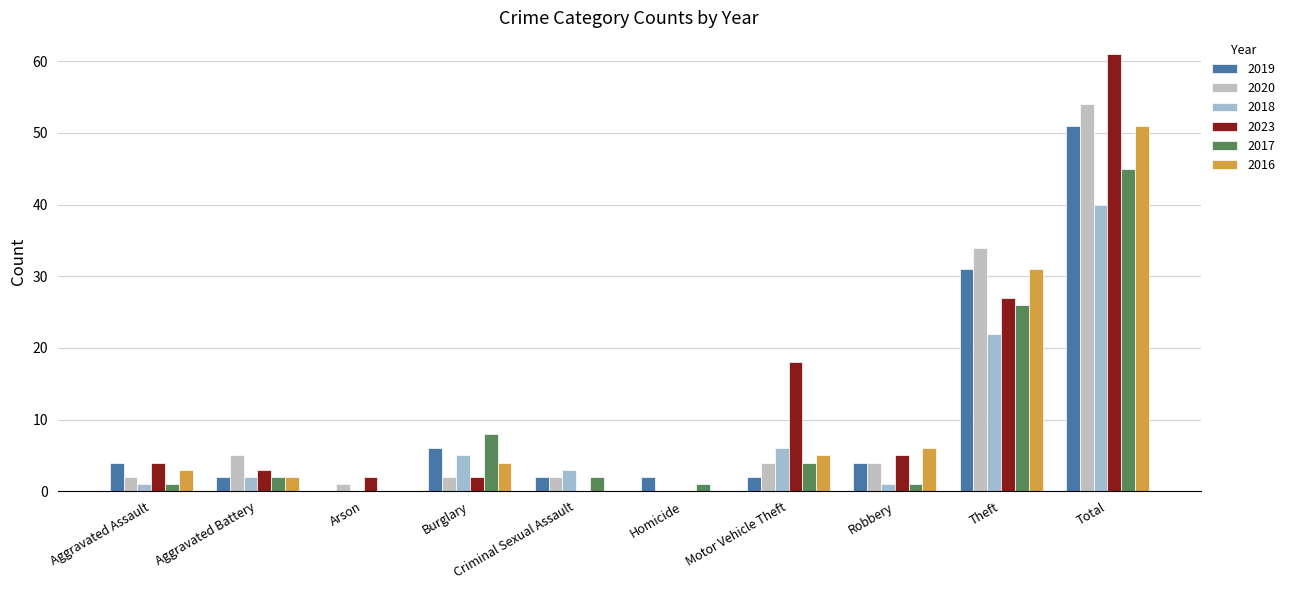

Is it true that 2017 equals 2 at Aggravated Battery?

True